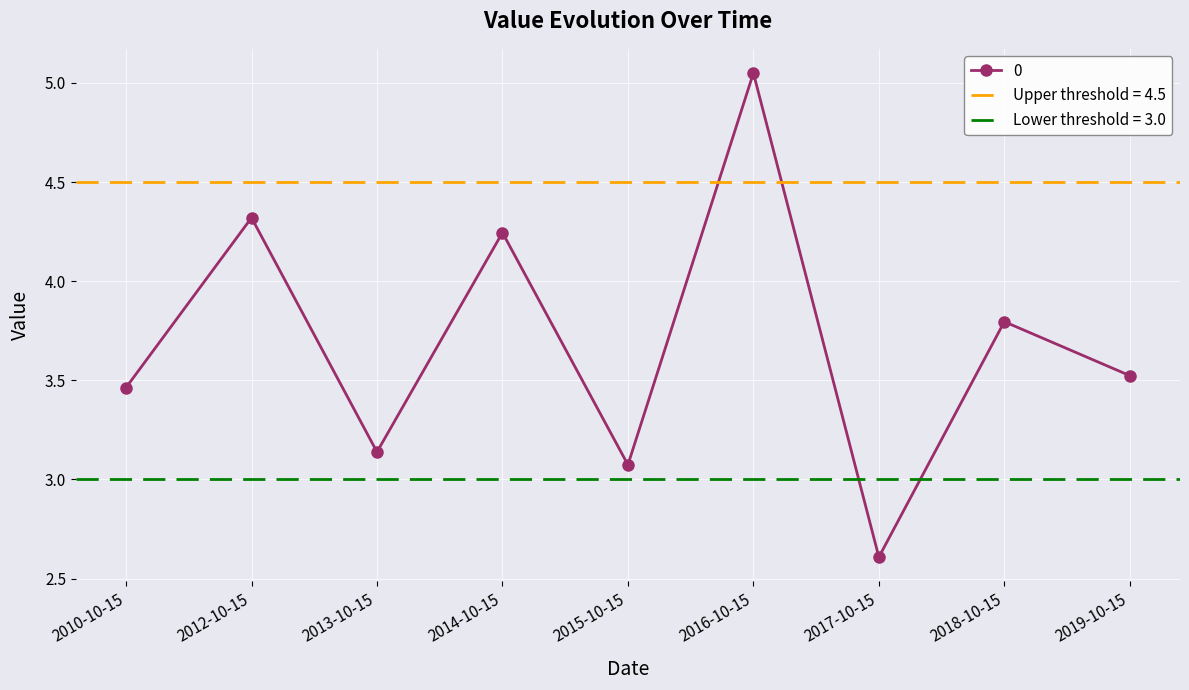

Rank the categories by value from highest to lowest.

2016-10-15, 2012-10-15, 2014-10-15, 2018-10-15, 2019-10-15, 2010-10-15, 2013-10-15, 2015-10-15, 2017-10-15